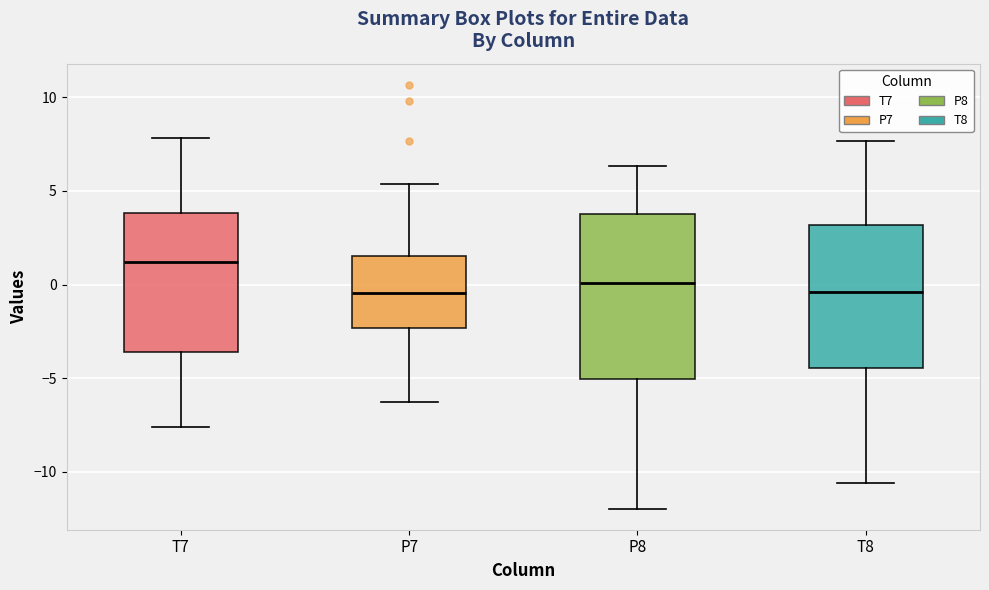

Reading left to right, read every box against the y-axis: the position of its median line, the range the box covers, and the ends of its whiskers. The values are not printed on the chart, so give them approximately, as read against the axis.

T7: median 1.0, box -3.5 to 4.0, whiskers -7.5 to 8.0
P7: median -0.5, box -2.5 to 1.5, whiskers -6.5 to 5.5
P8: median 0.0, box -5.0 to 4.0, whiskers -12.0 to 6.5
T8: median -0.5, box -4.5 to 3.0, whiskers -10.5 to 7.5